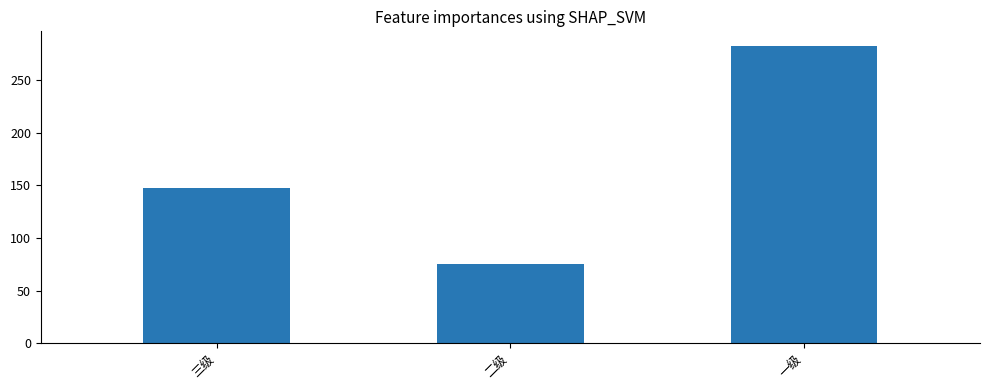

Read the value at 二级, to the nearest 10.

80